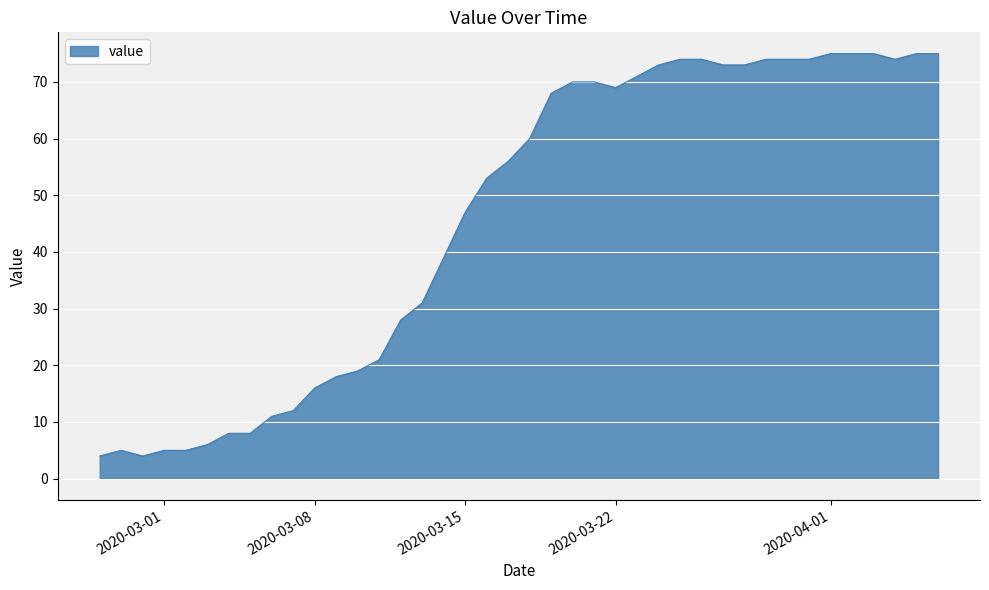

What is the difference between the maximum and minimum values?

71